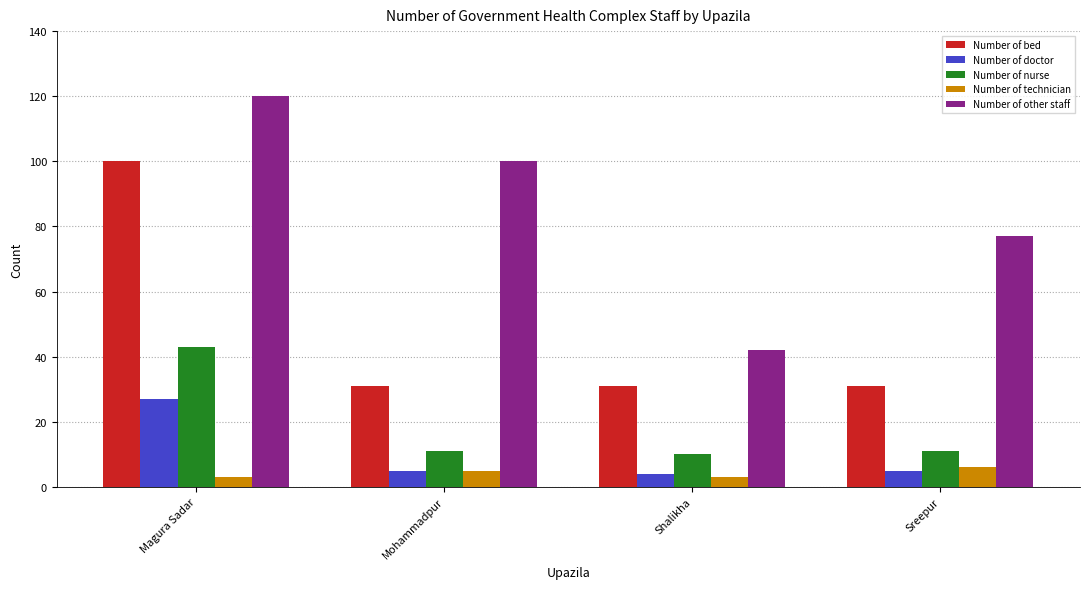

What is the difference between the maximum and second lowest values in the Number of bed series?

69